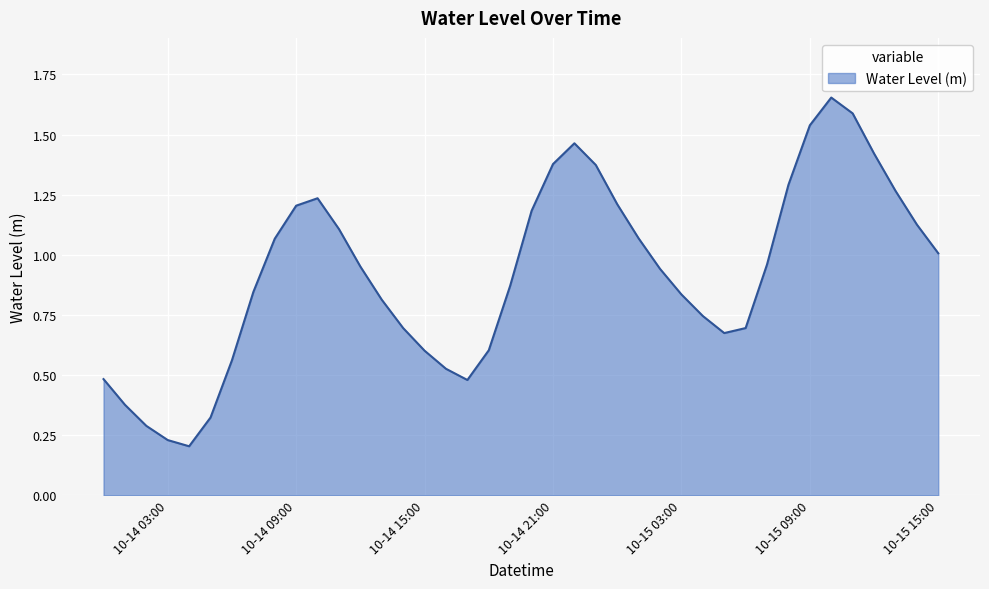

At which category does the data reach its first local peak?

2024-10-14 10:00:00